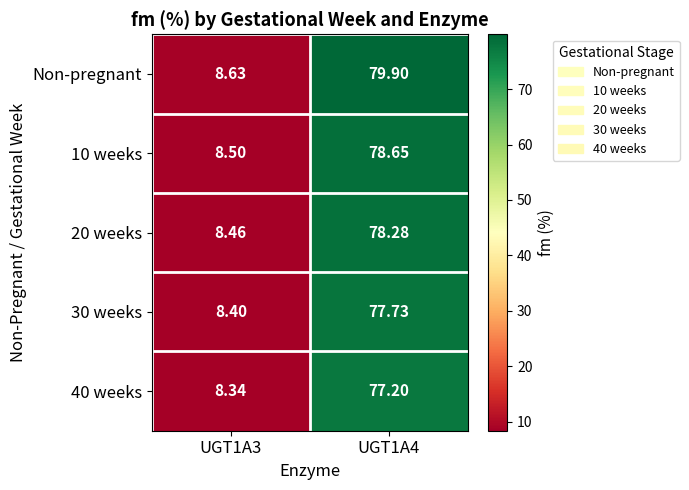

Is the value of 40 weeks at UGT1A3 greater than the value of 20 weeks at UGT1A4?

No